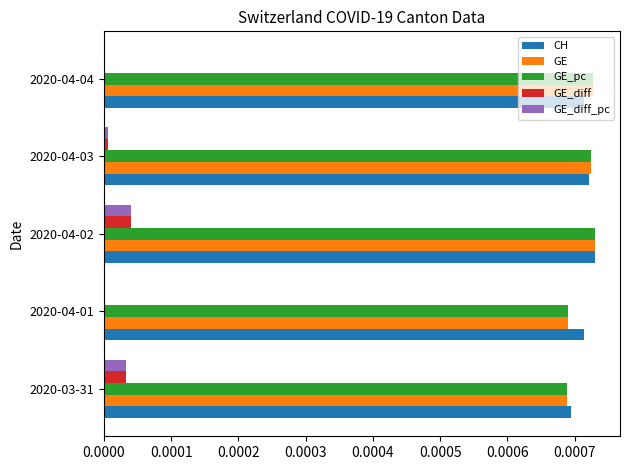

At which category is the sum across all series the highest?

2020-04-02